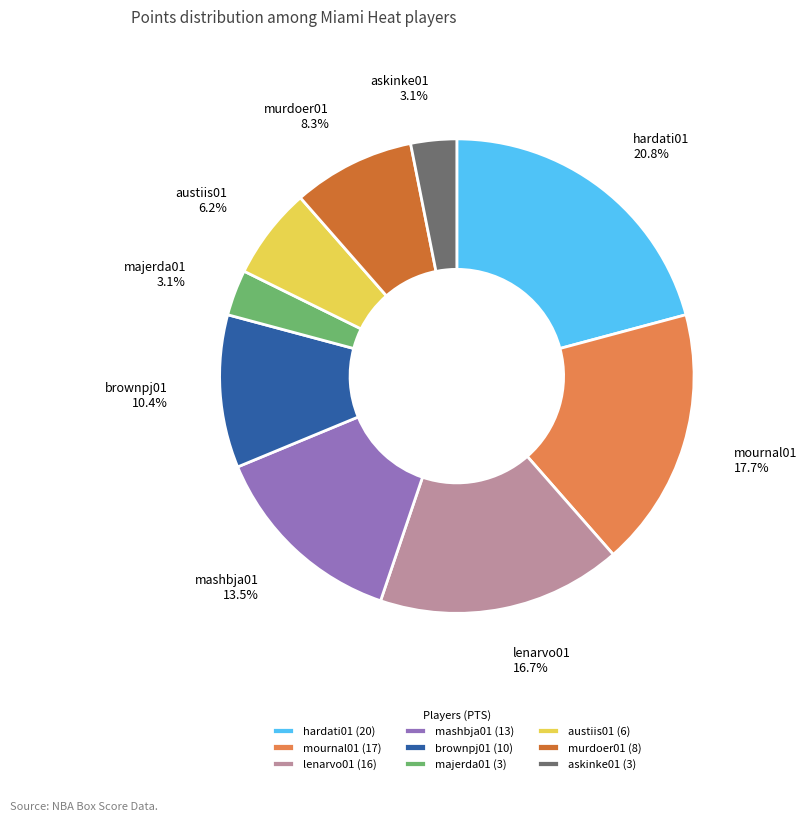

Count the number of slices in the pie.

9